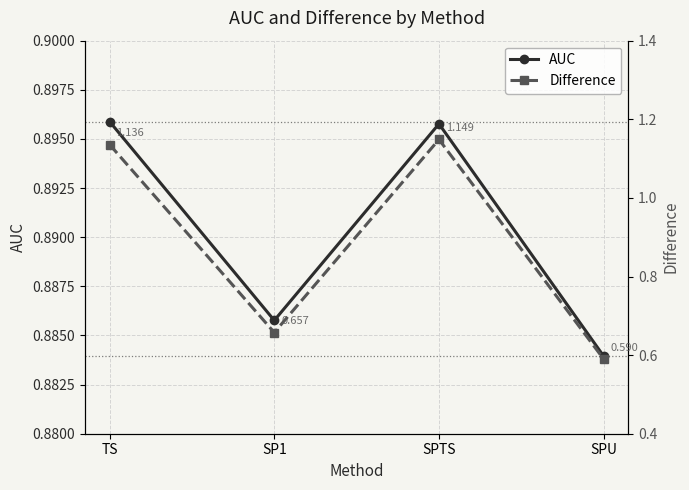

At how many categories does at least one series exceed 0?

4